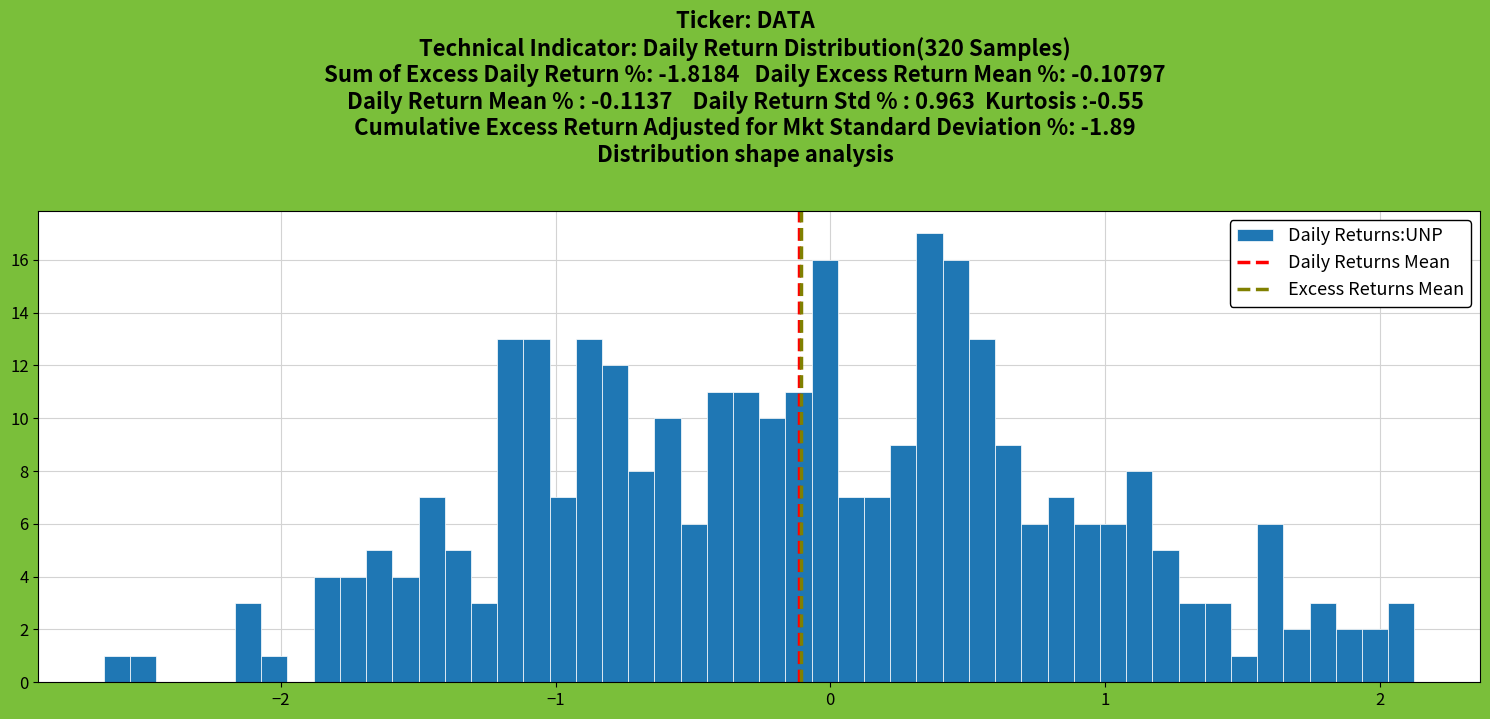

Around what value on the x-axis is the tallest bar? Give the approximate position of its centre, as read against the axis.

0.4